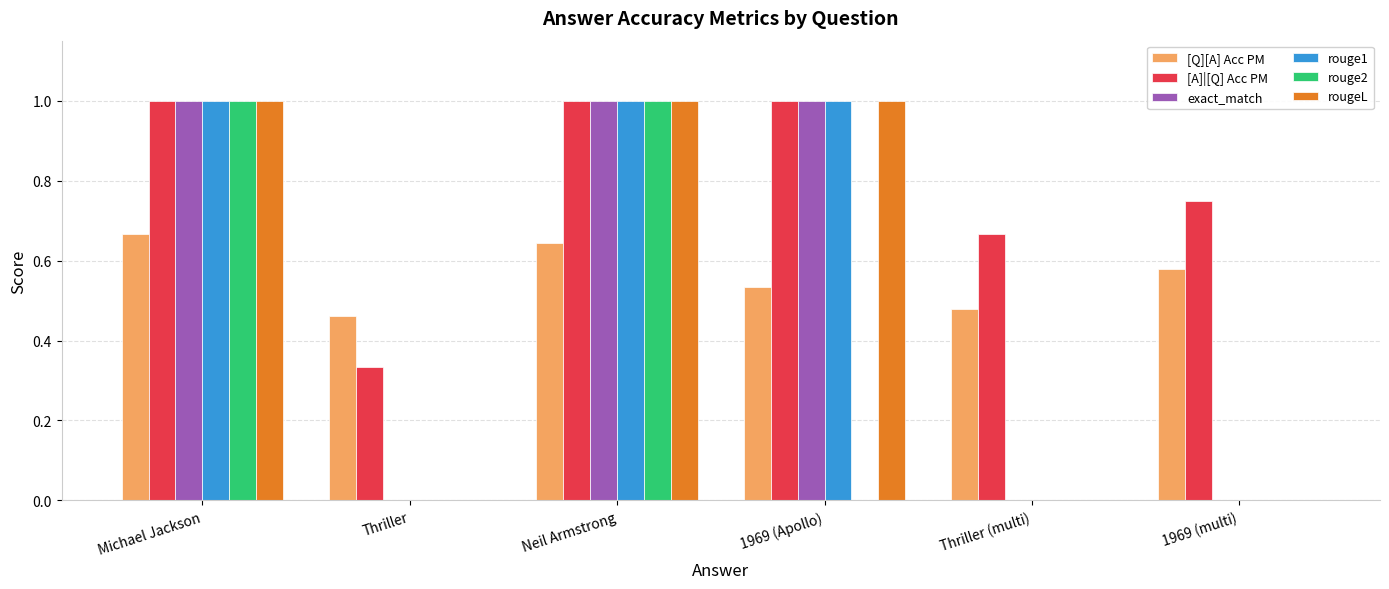

Is it true that rouge1 equals 0.0 at Thriller (multi)?

True